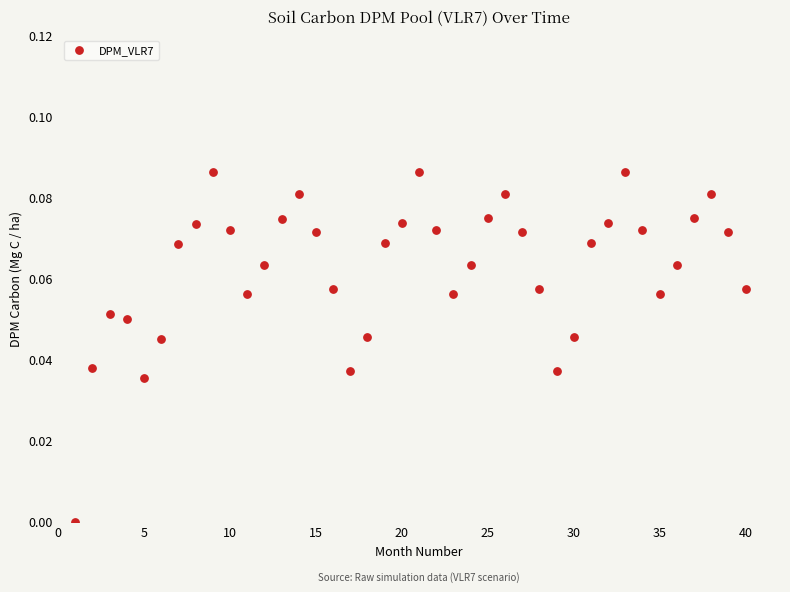

What is the range of X values (max minus min)?

39.0